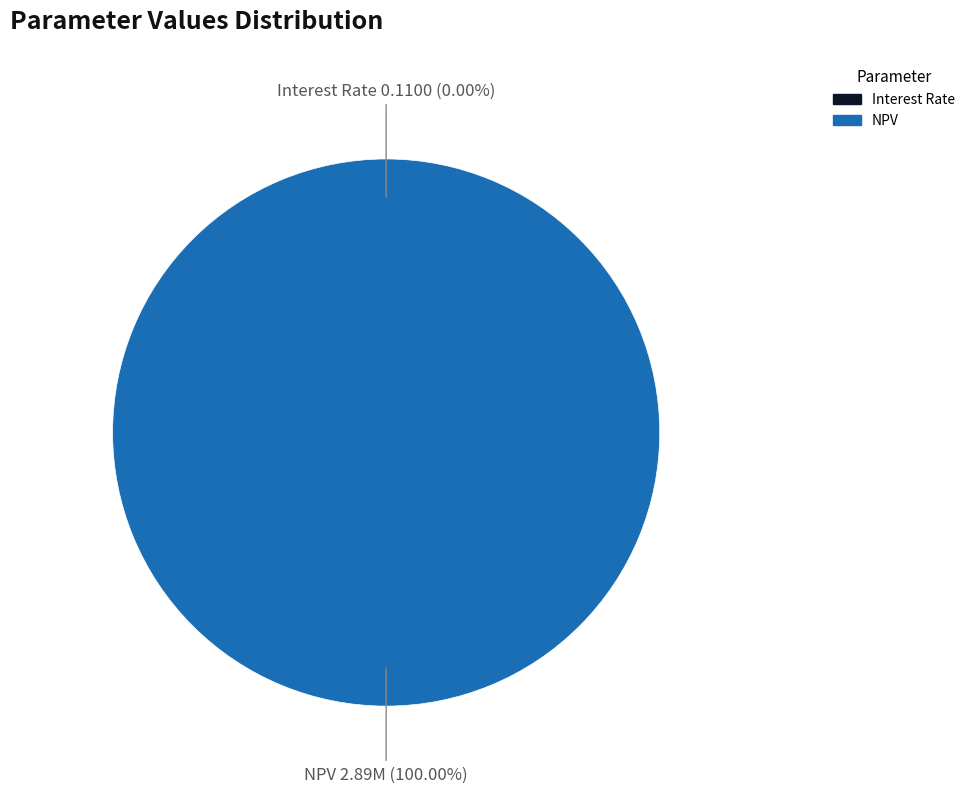

Which category accounts for the majority?

NPV